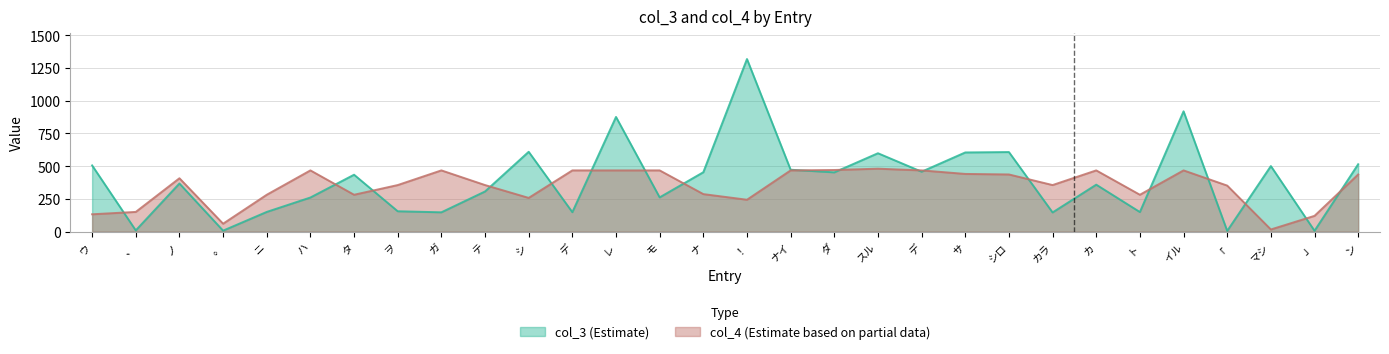

What are all the series names shown in the legend?

col_3 (Estimate), col_4 (Estimate based on partial data)